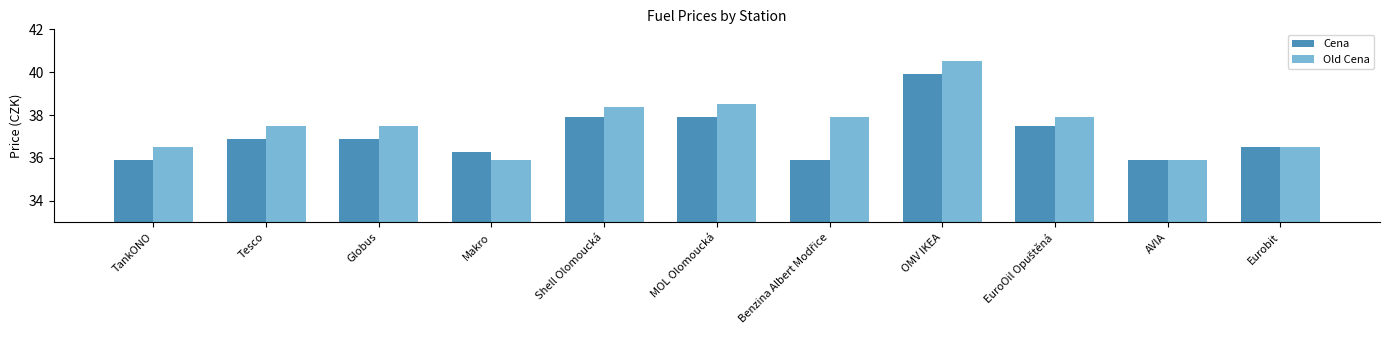

Where does the Old Cena series first go above 37?

Tesco